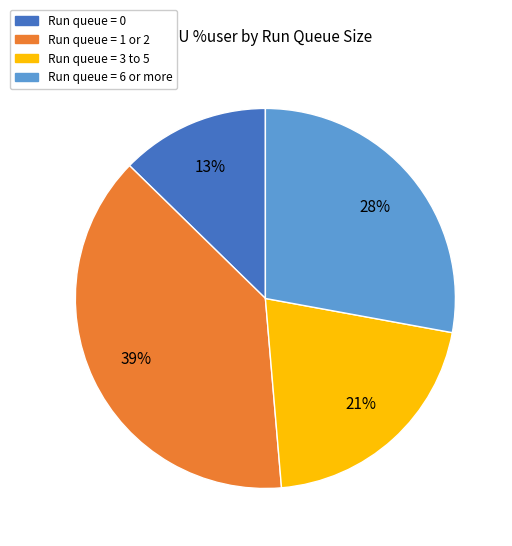

Is there a majority slice in this chart?

No